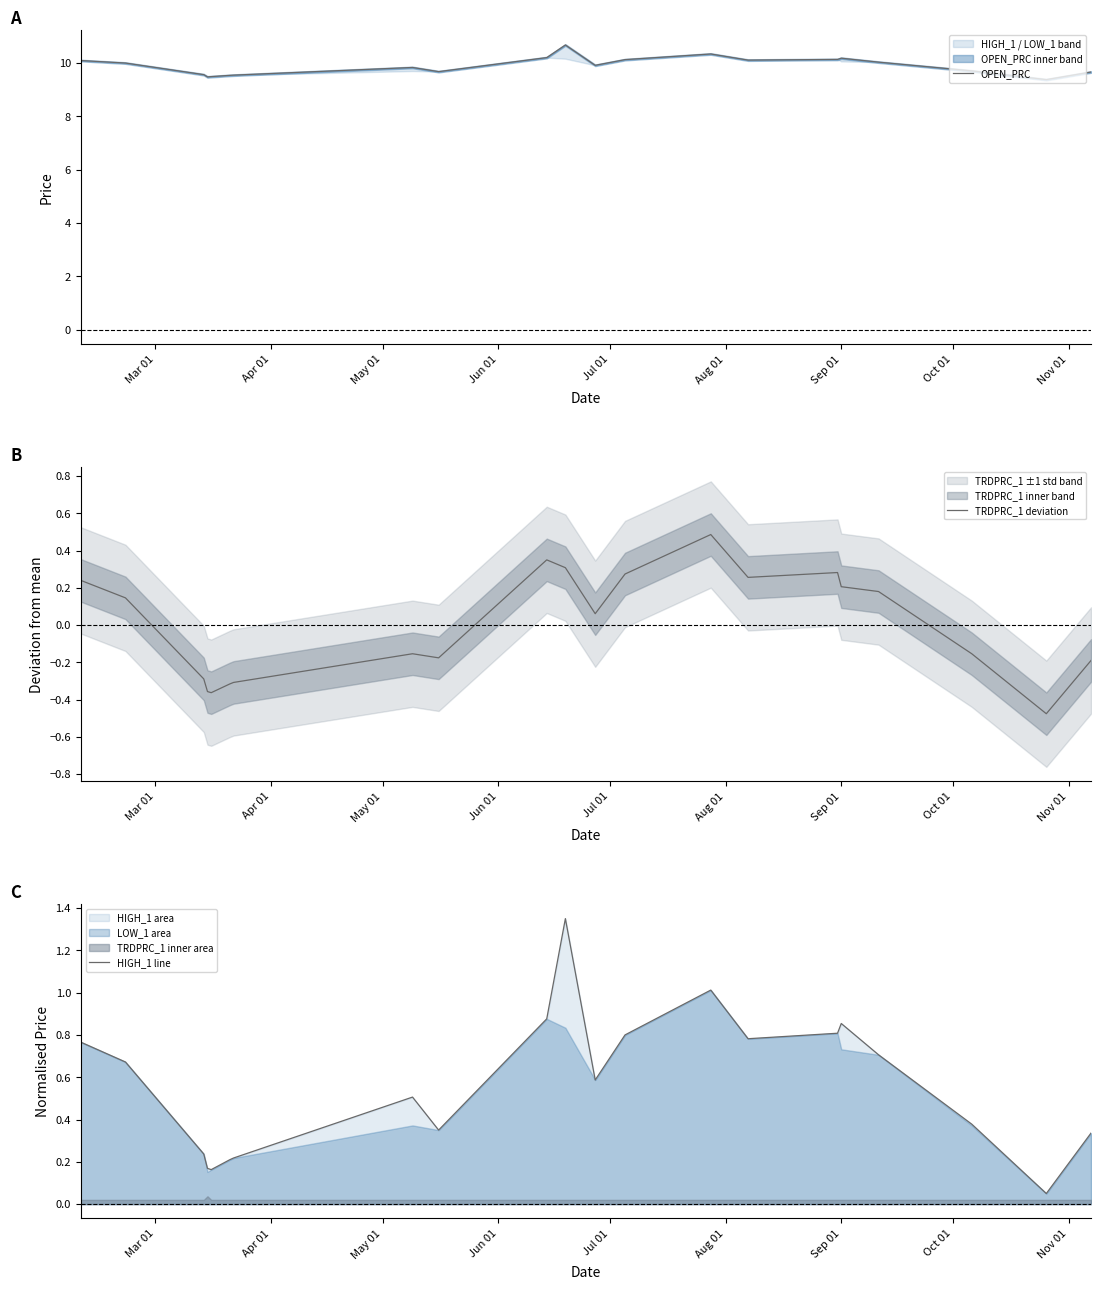

What is the highest value of the TRDPRC_1 deviation series?

0.5